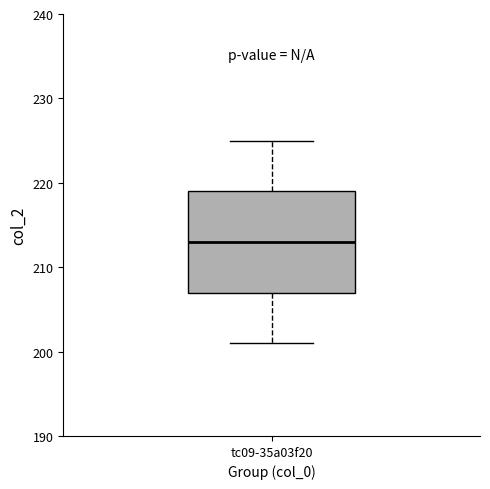

Where is the lower edge of the box for tc09-35a03f20 on the y-axis? The values are not printed on the chart, so give them approximately, as read against the axis.

207